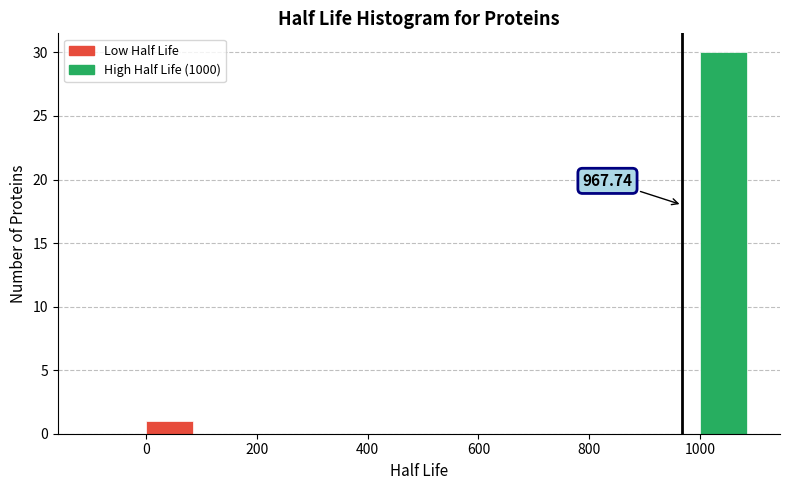

Over which range of the x-axis is the bar tallest?

1000 to 1100